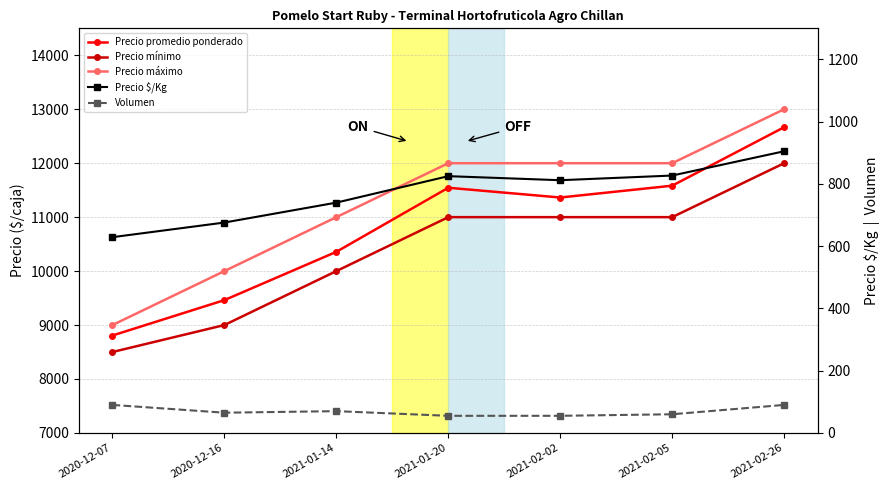

What is the smallest value displayed?

55